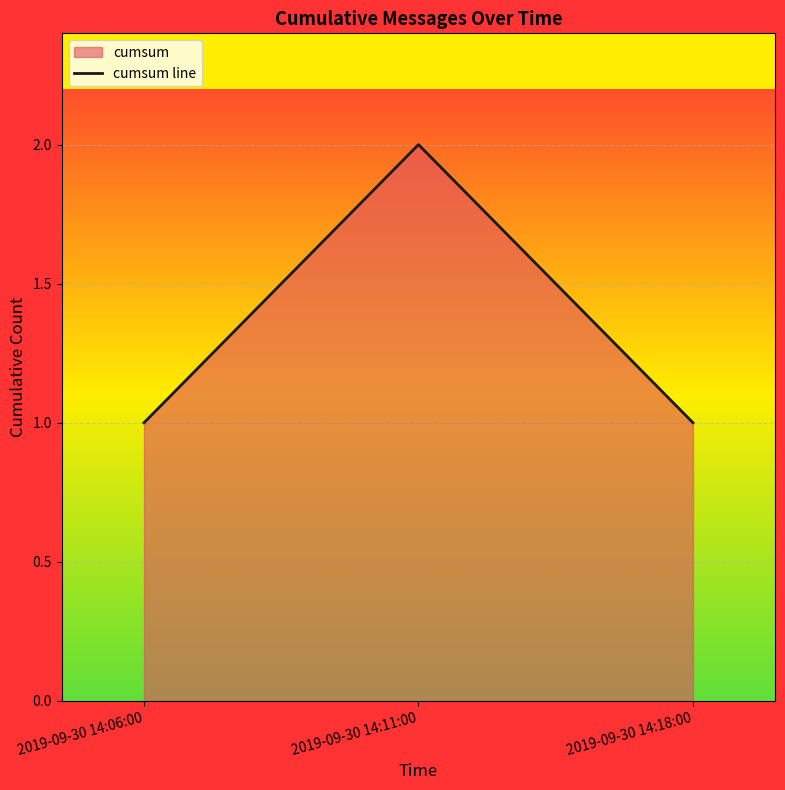

Does the chart display data point markers on the line(s)?

No